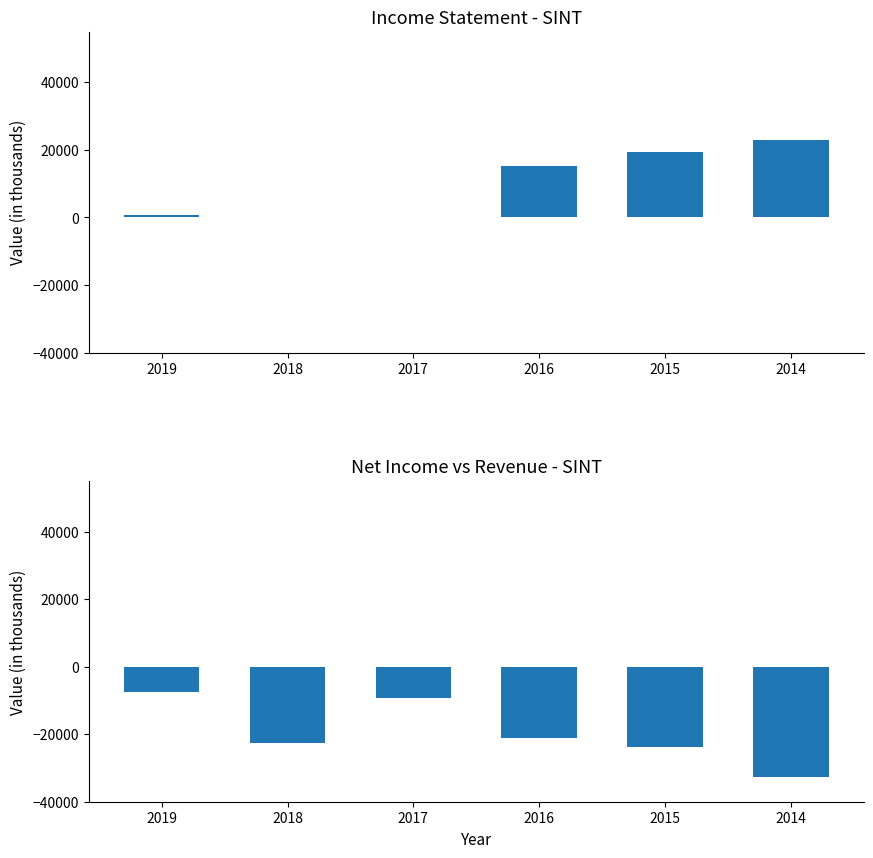

True or false: Net Income has a value of -2205 at 2017.

False